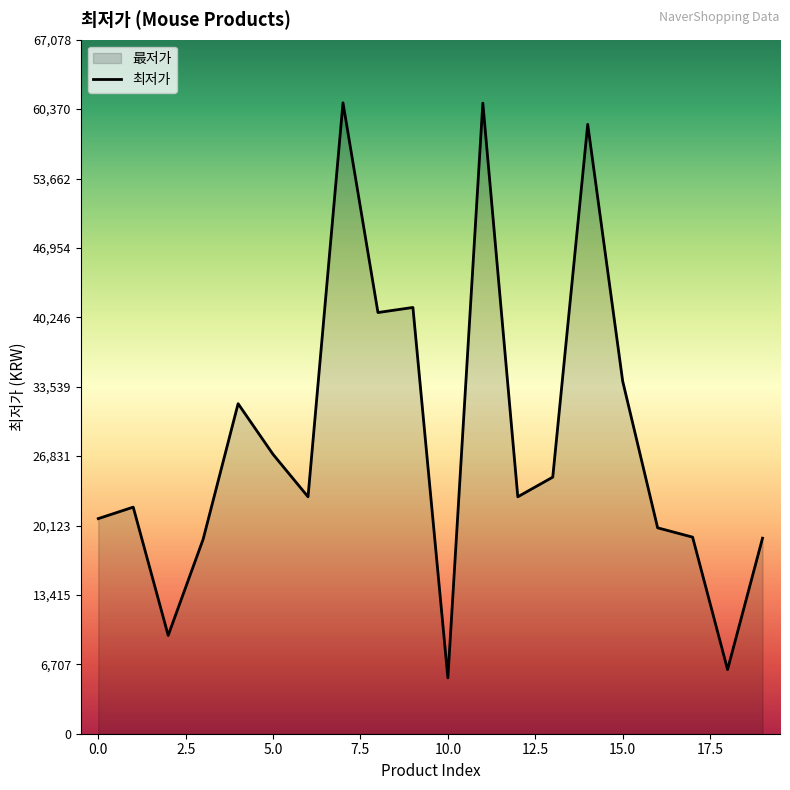

List the labels in order of value, smallest first.

10, 18, 2, 3, 19, 17, 16, 0, 1, 6, 12, 13, 5, 4, 15, 8, 9, 14, 11, 7